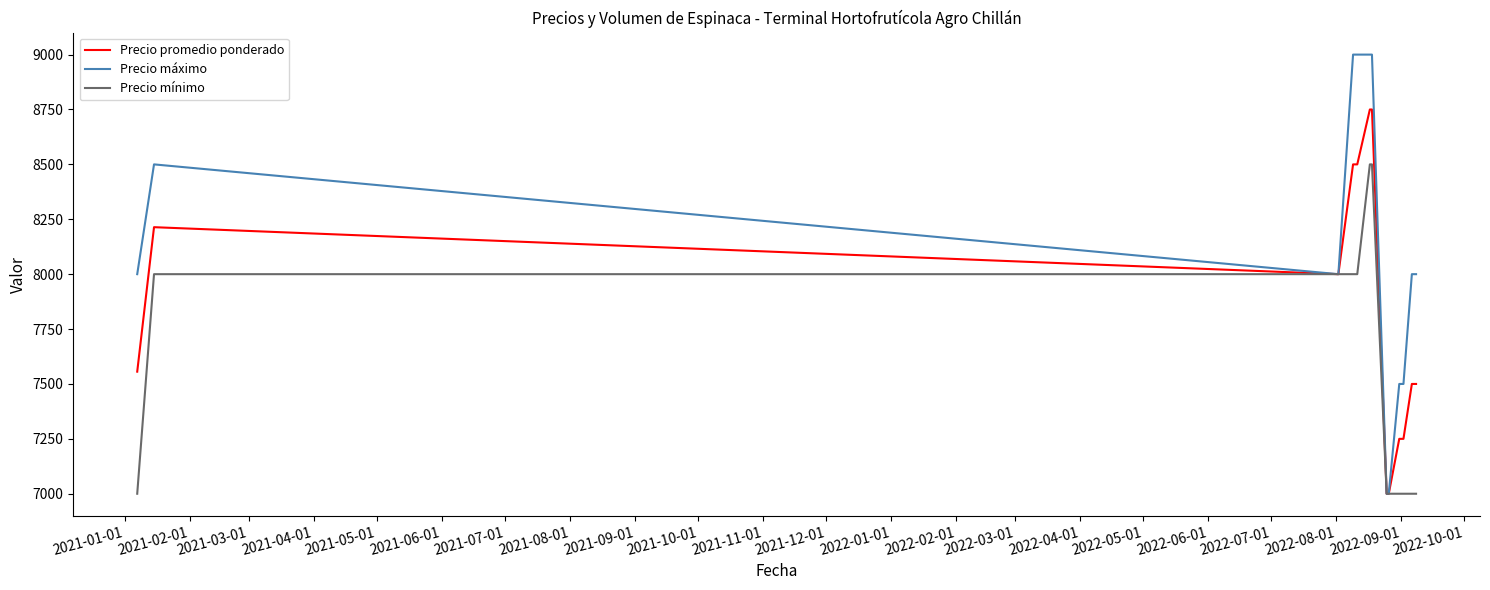

Which series has the largest total across all categories?

Precio máximo